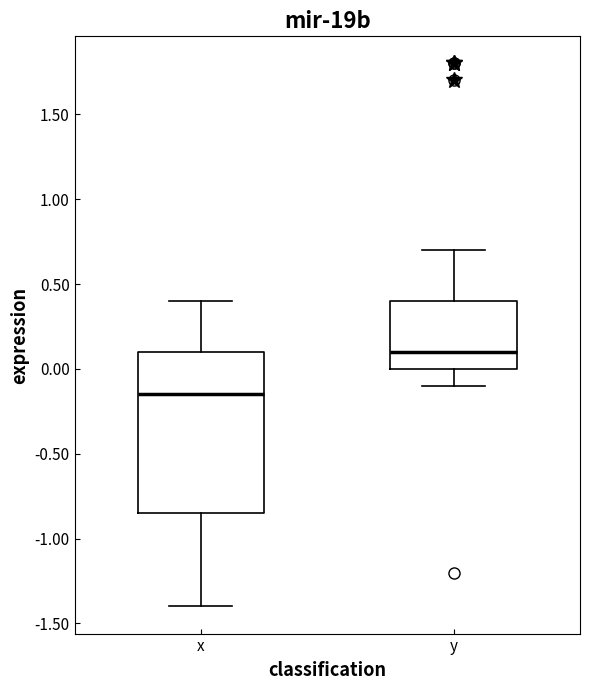

Reading left to right, read every box against the y-axis: the position of its median line, the range the box covers, and the ends of its whiskers. The values are not printed on the chart, so give them approximately, as read against the axis.

x: median -0.15, box -0.85 to 0.10, whiskers -1.40 to 0.40
y: median 0.10, box 0.00 to 0.40, whiskers -0.10 to 0.70